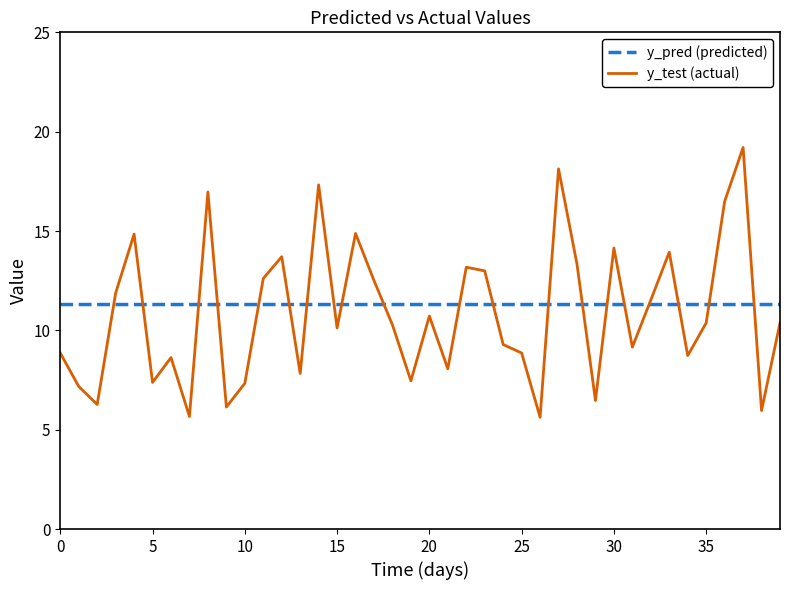

At how many categories does at least one series exceed 7?

40